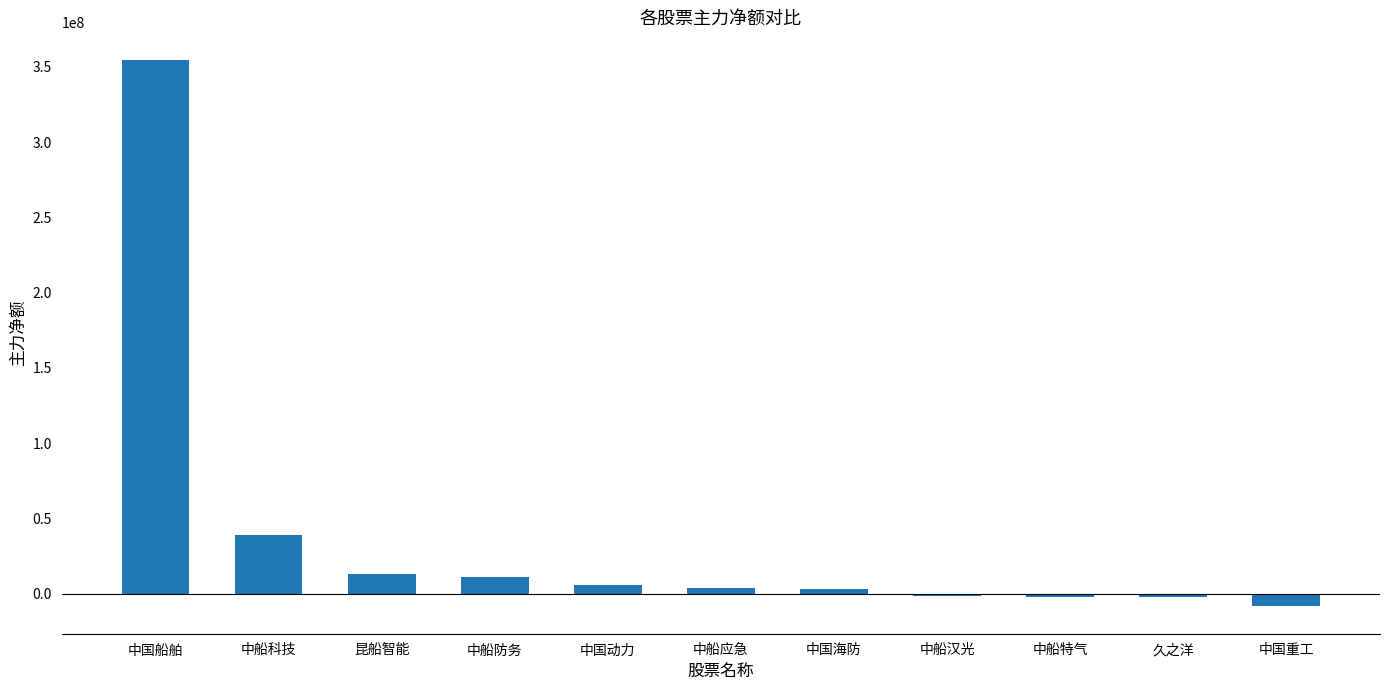

The value at 中船应急 is 3710538. True or false?

True